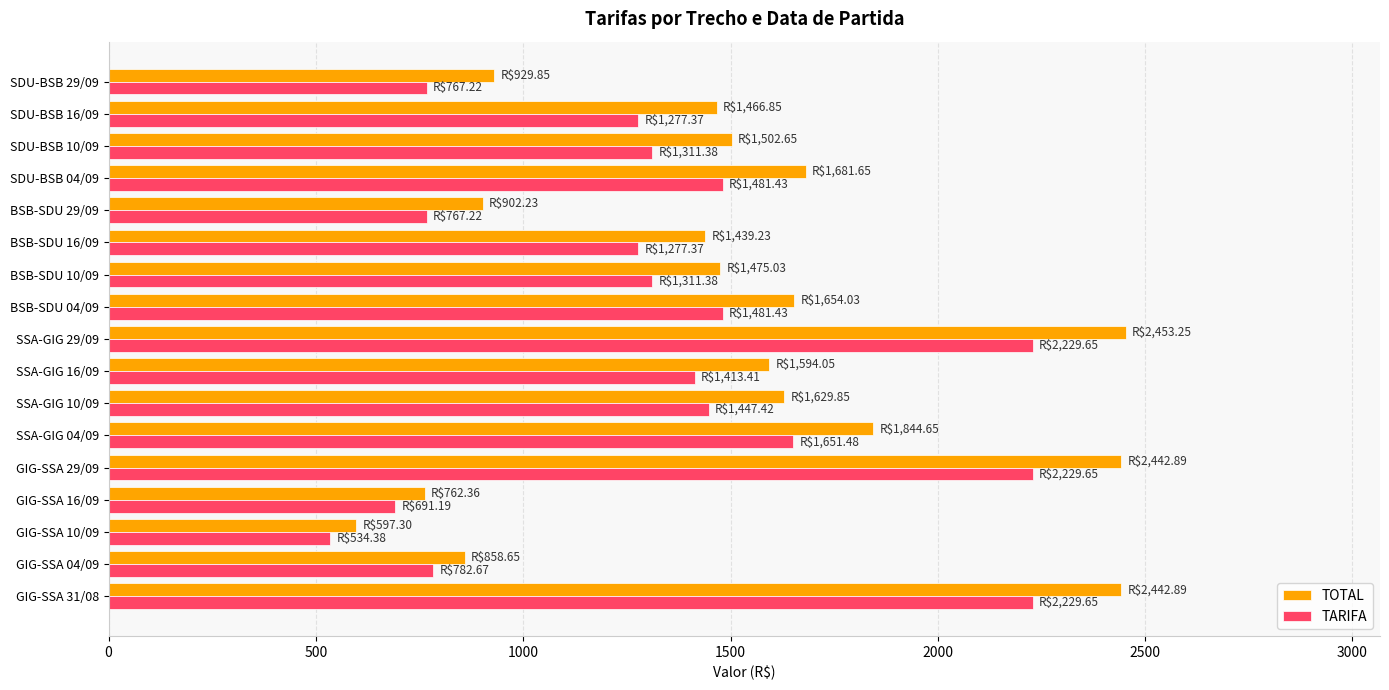

What is the total value across all series at SDU-BSB 10/09?

2814.0